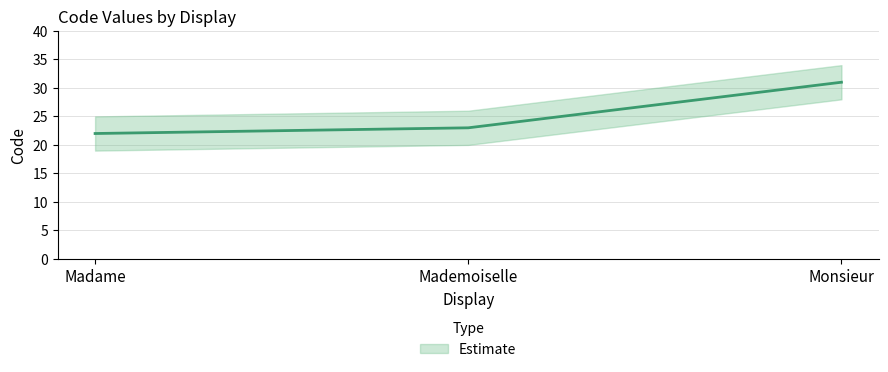

What is the difference between the values at Madame and Mademoiselle?

1